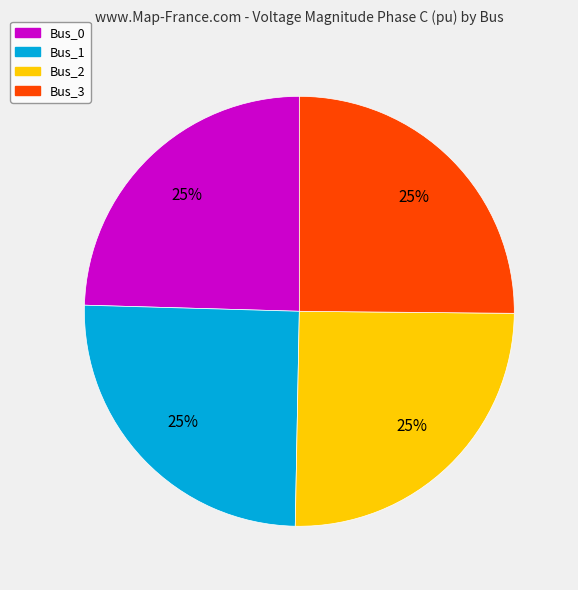

Count the number of slices in the pie.

4